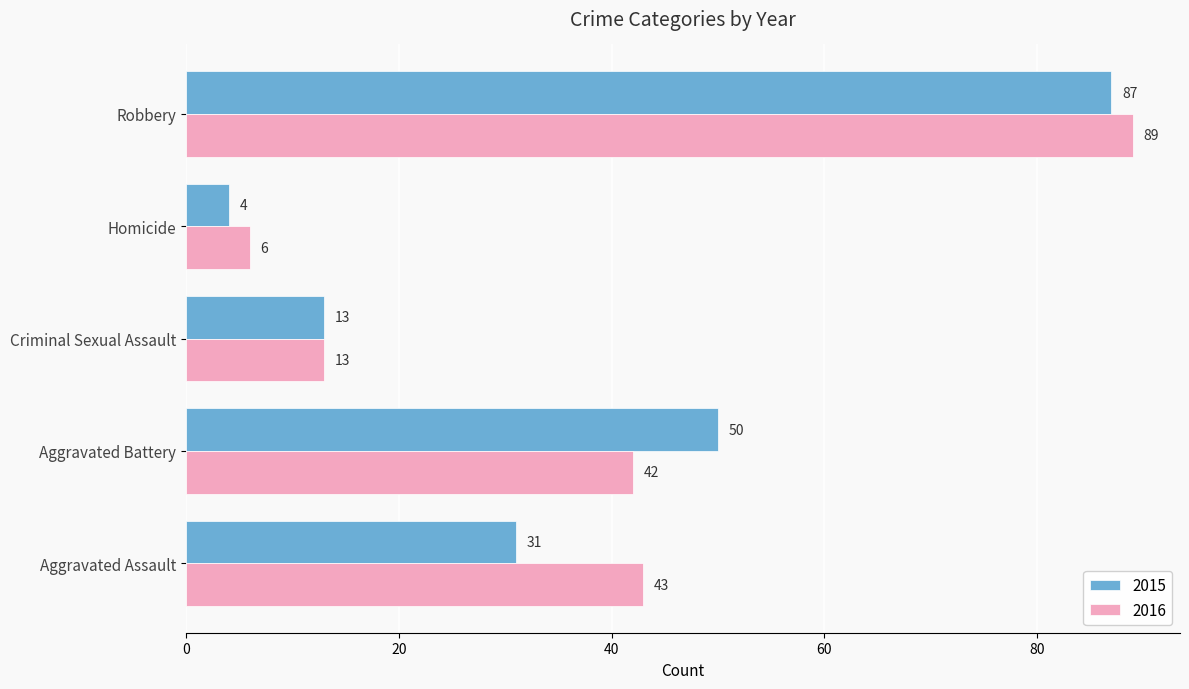

True or false: 2016 has a value of 43 at Aggravated Assault.

True